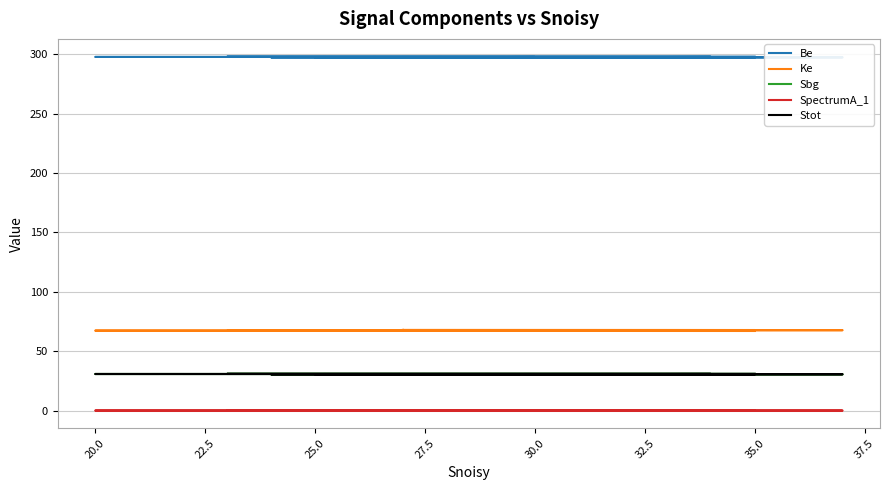

Rank the series by their maximum value, from highest to lowest.

Be, Ke, Stot, Sbg, SpectrumA_1